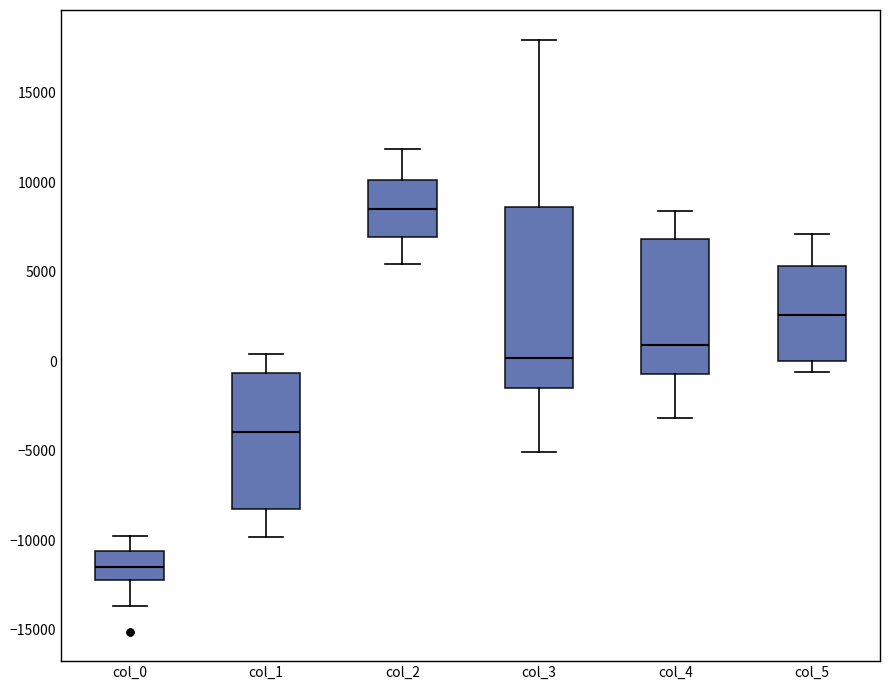

Which box has the lowest median line?

col_0